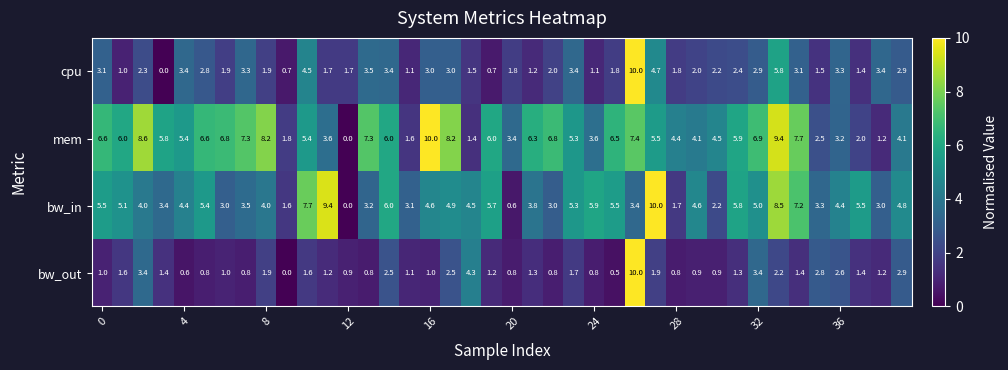

What is the difference between the maximum and minimum values in the bw_out series?

10.0